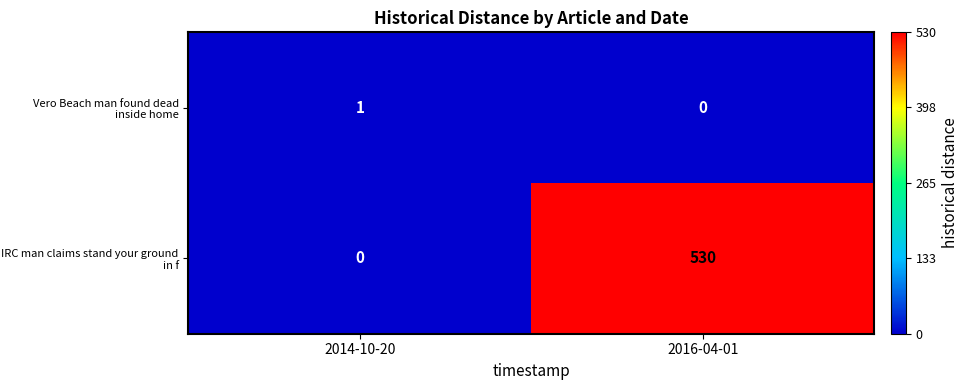

At how many categories does at least one series exceed 47?

1